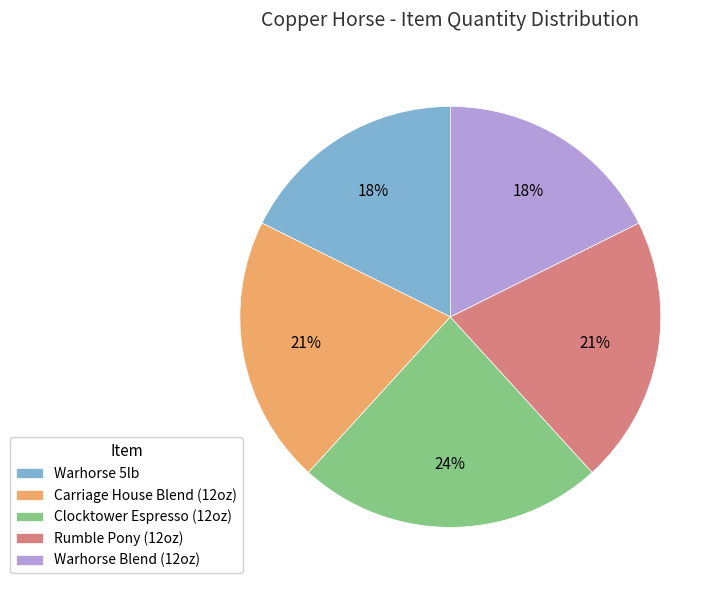

Does any single category account for the majority?

No